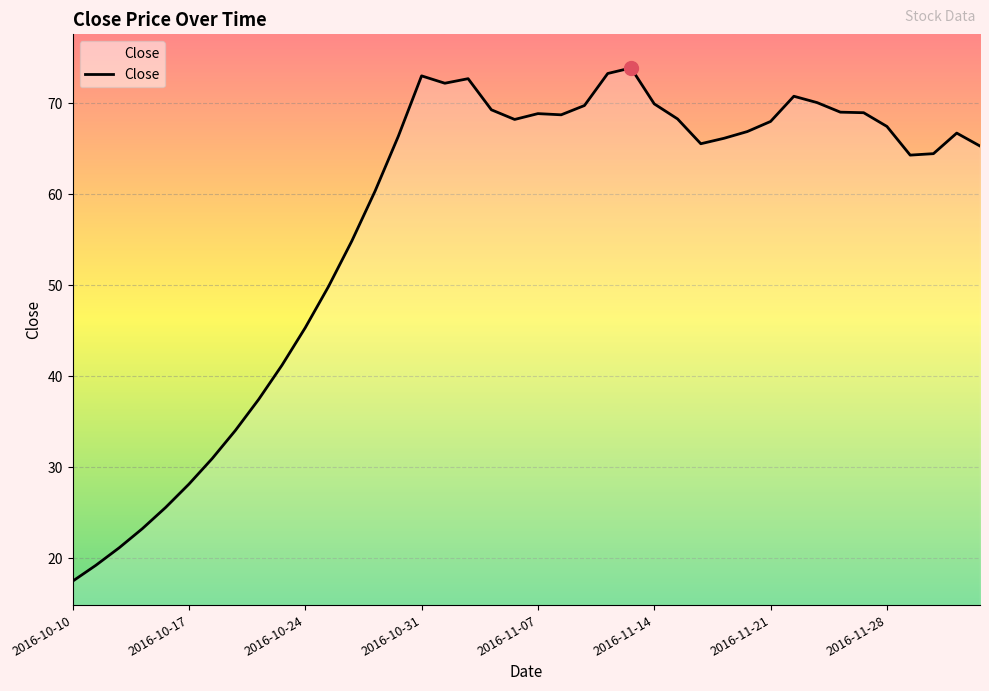

What is the difference between the maximum and minimum values?

56.4